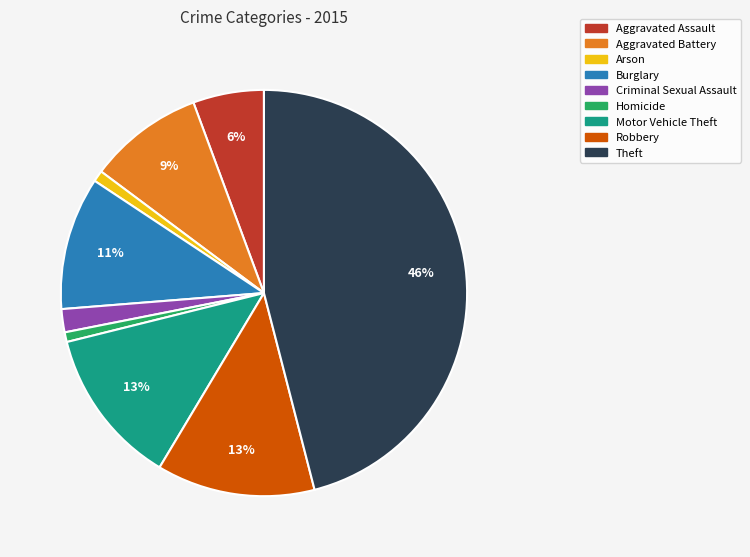

Does Arson represent more than half of the total?

No